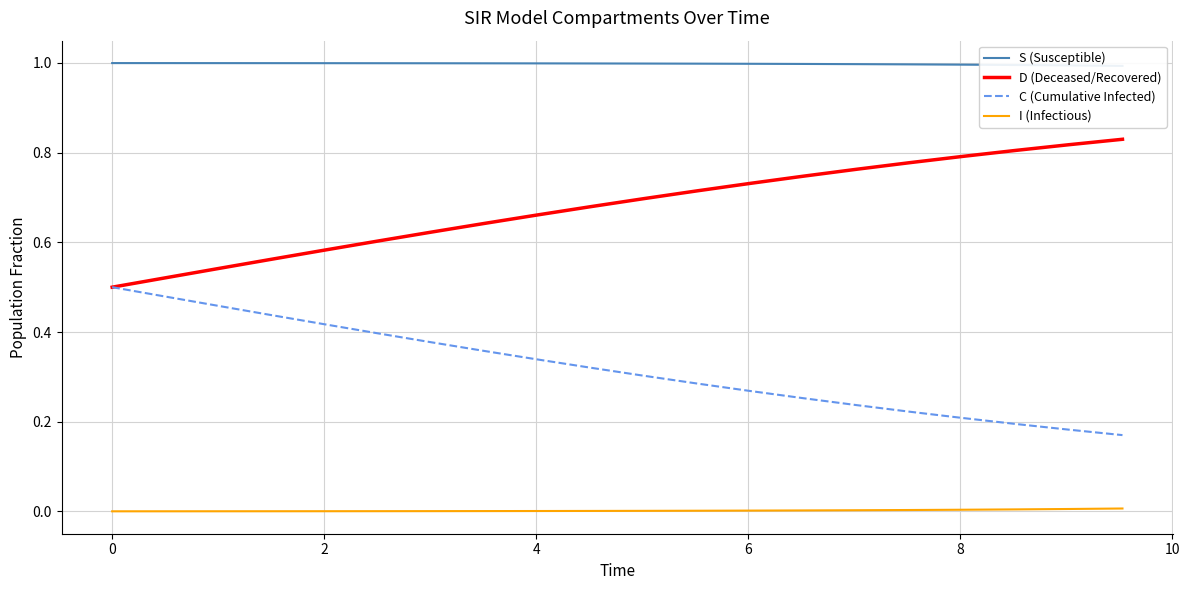

Count the D (Deceased/Recovered) values in the range 0 to 1.

20